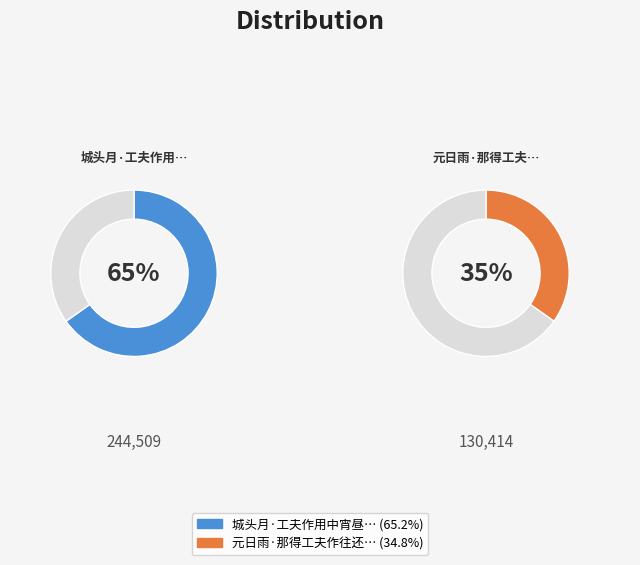

True or false: 城头月·工夫作用中宵昼 accounts for 65% of the total.

True